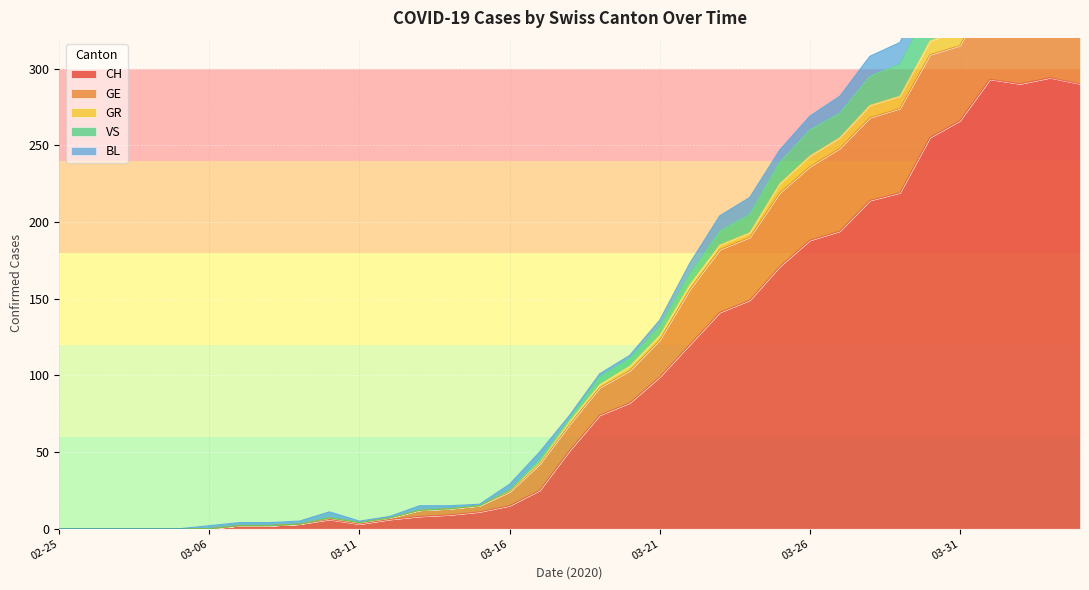

True or false: GR has more than 0 interior local peaks.

True